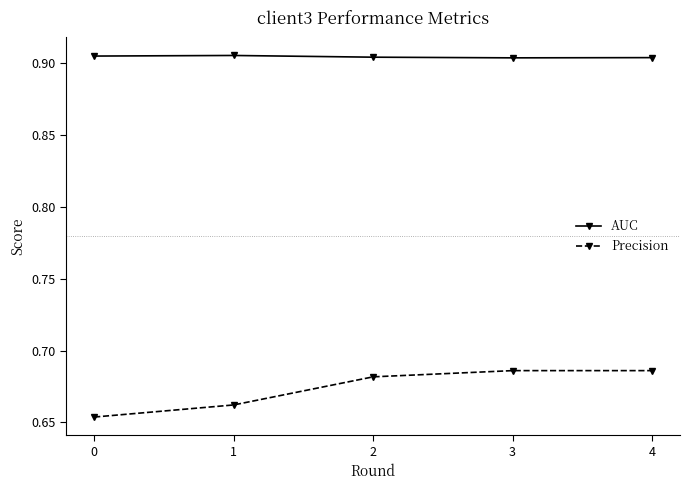

How many distinct data groups are displayed?

2